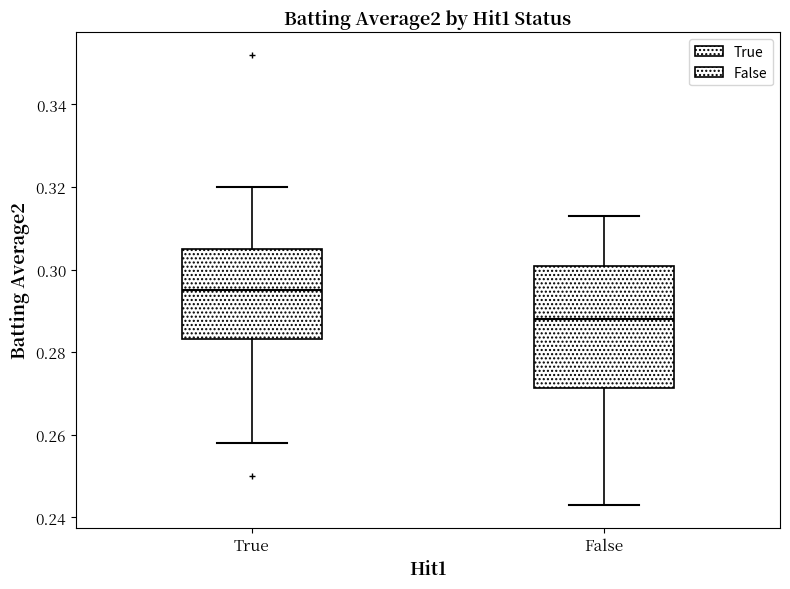

Reading left to right, transcribe this box plot: for each box, give where its median line is, the range the box spans, and where its two whiskers end, as read against the y-axis. The values are not printed on the chart, so give them approximately, as read against the axis.

True: median 0.296, box 0.284 to 0.306, whiskers 0.258 to 0.320
False: median 0.288, box 0.272 to 0.302, whiskers 0.244 to 0.314